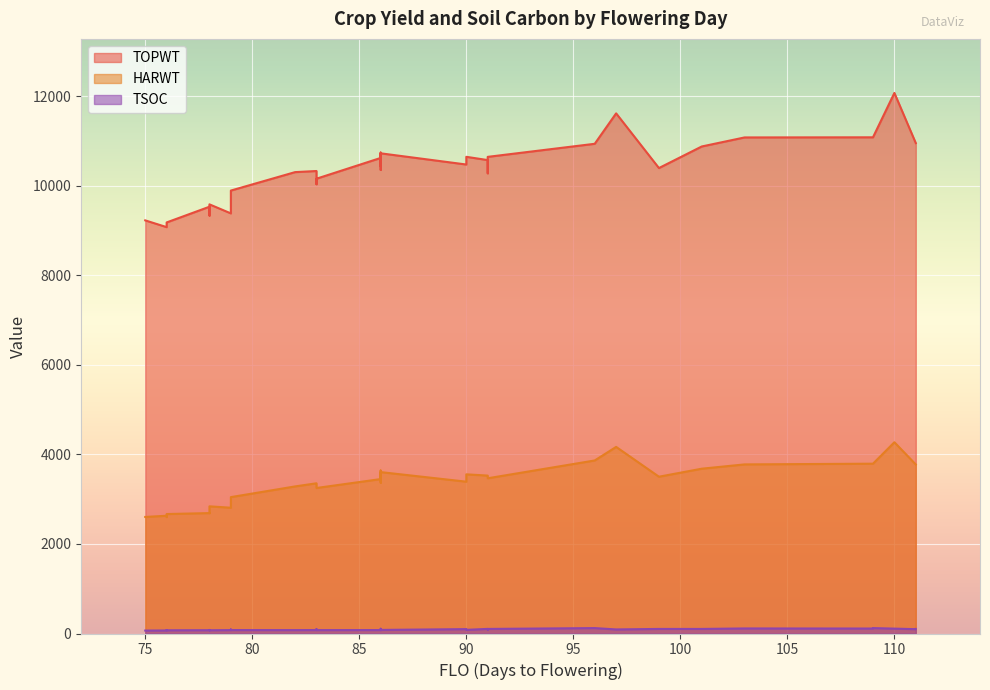

True or false: HARWT has a value of 3866 at 96.

True